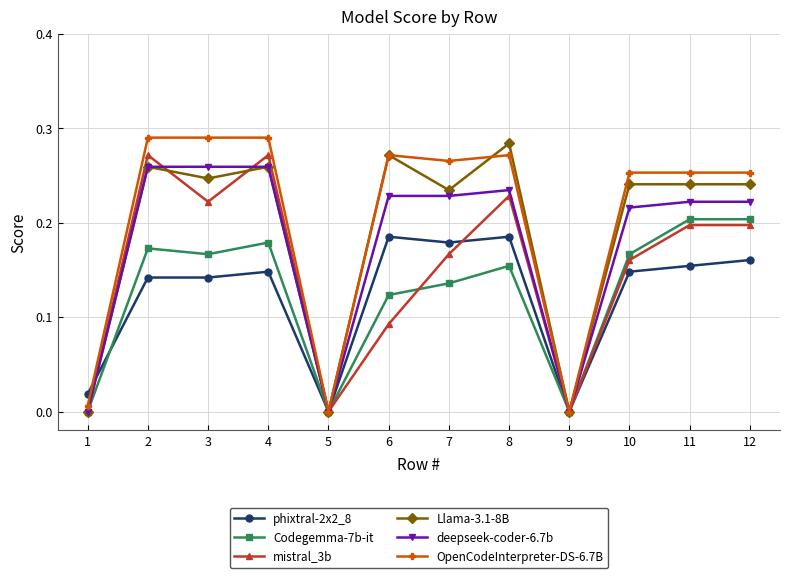

True or false: phixtral-2x2_8 and deepseek-coder-6.7b cross at least once.

True